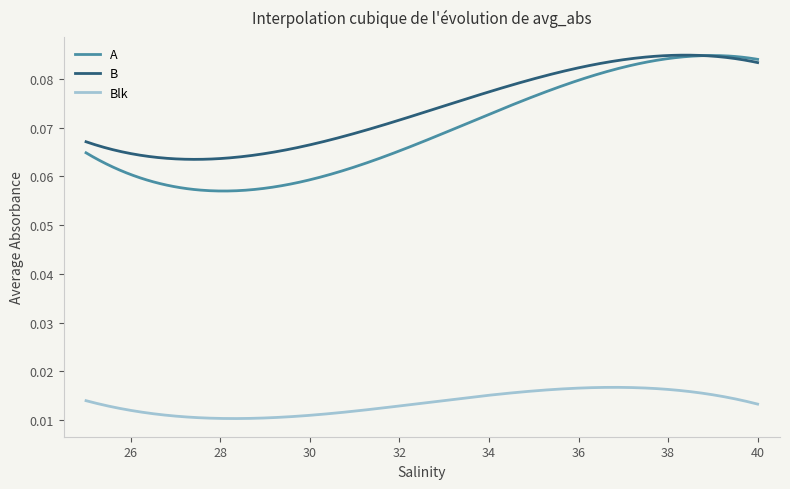

Count the B values in the range 0 to 1.

300